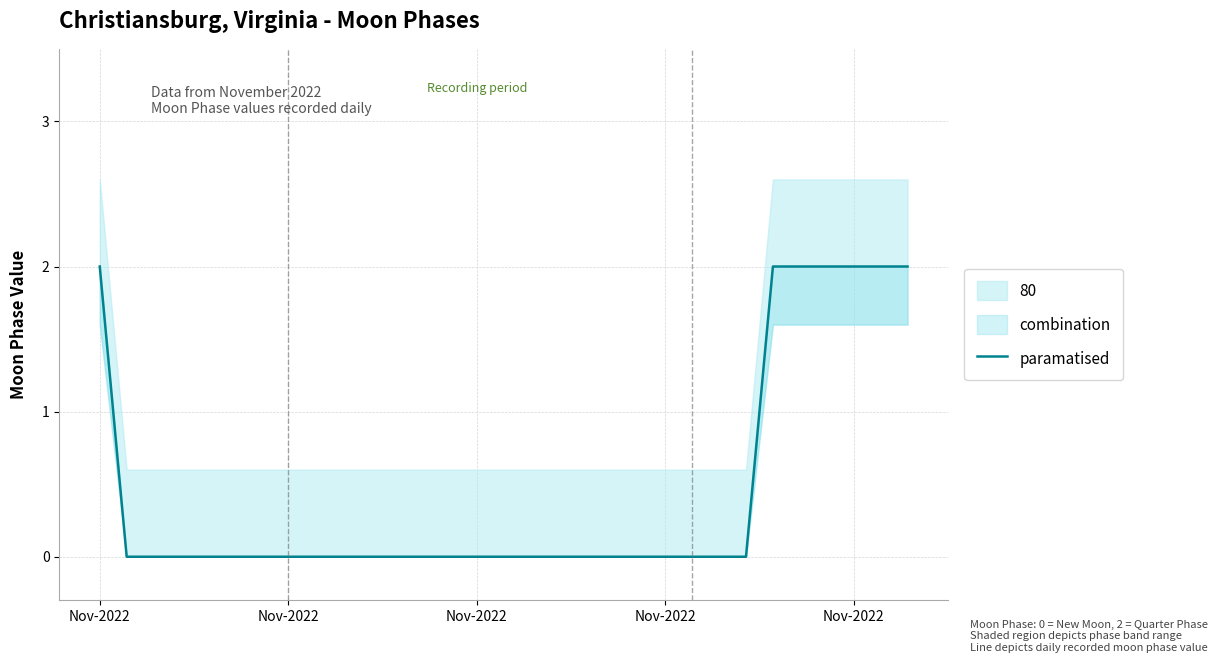

Which has a higher value, 27 or 14?

27